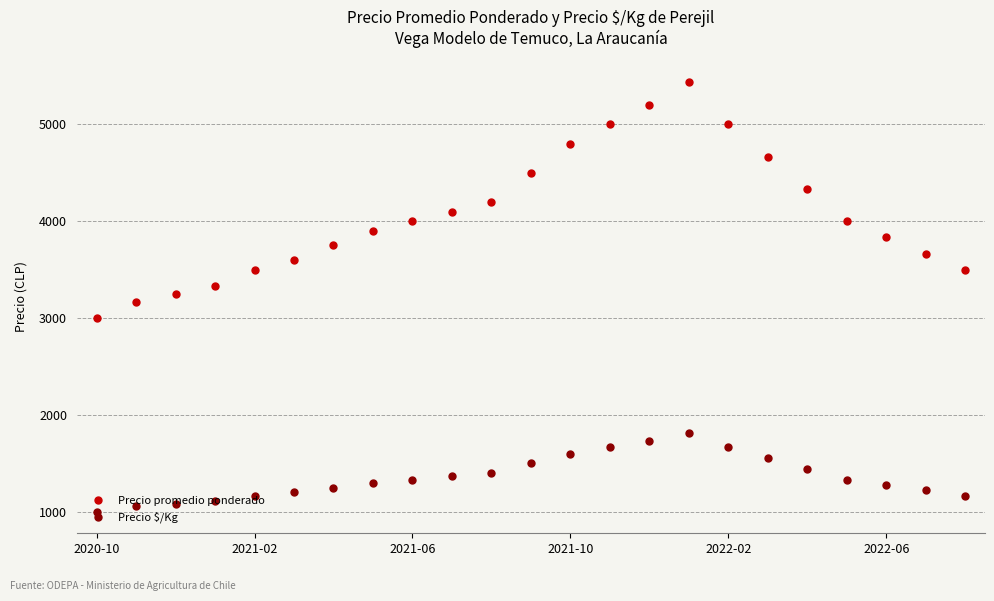

Which series has the largest total across all categories?

Precio promedio ponderado